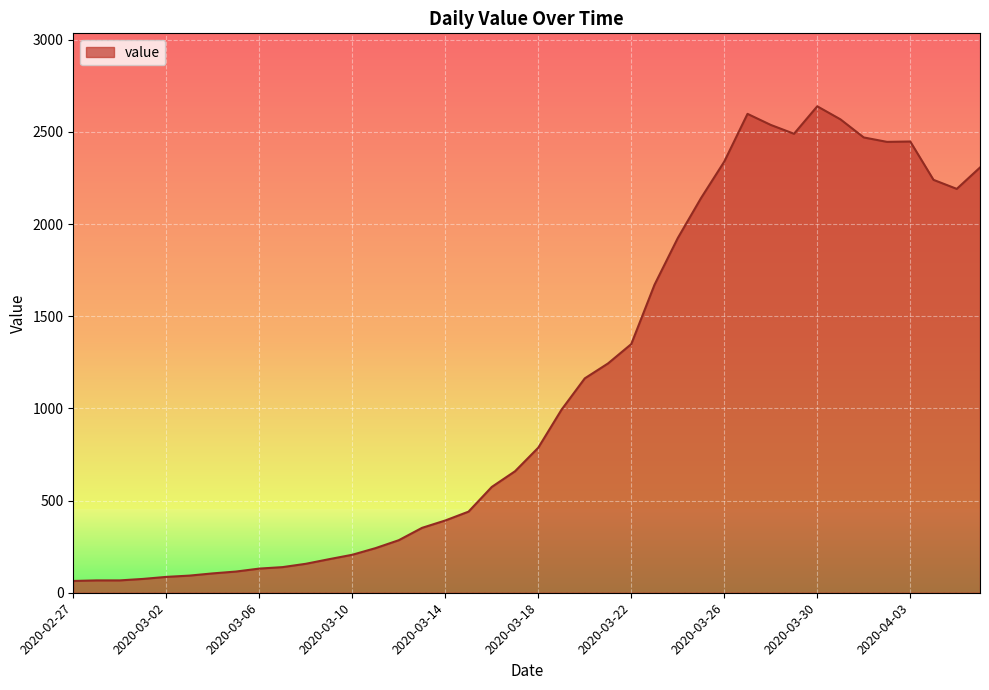

What is the maximum value shown in the chart?

2639